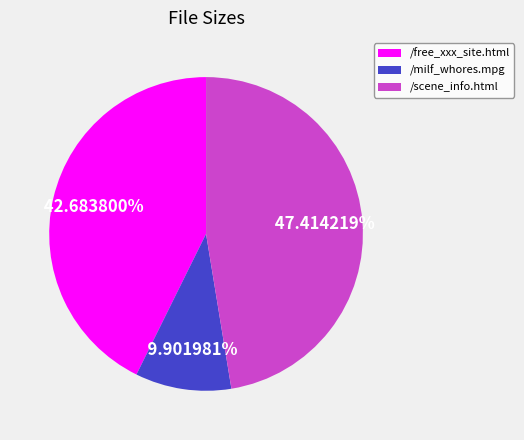

Which has a higher value, /free_xxx_site.html or /scene_info.html?

/scene_info.html